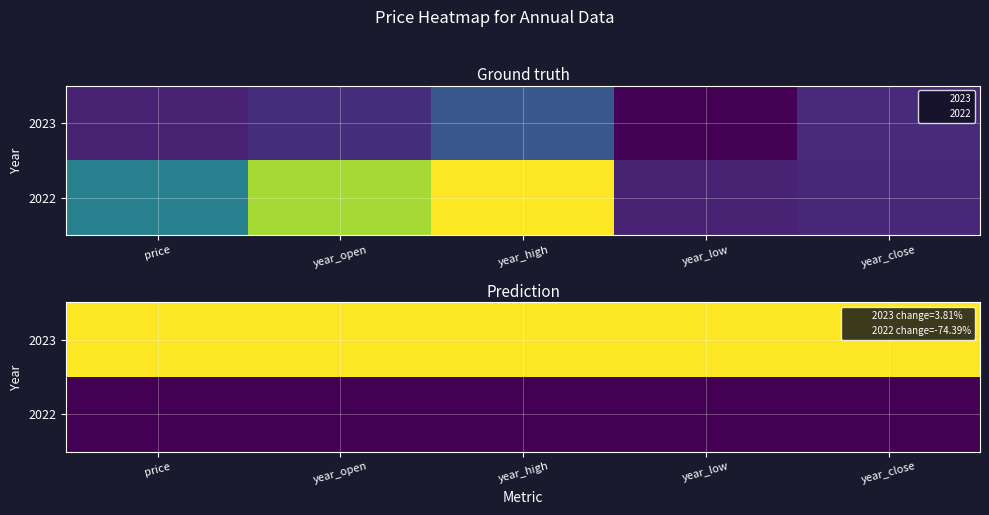

List the series in order of their peak value, lowest first.

2022, 2023